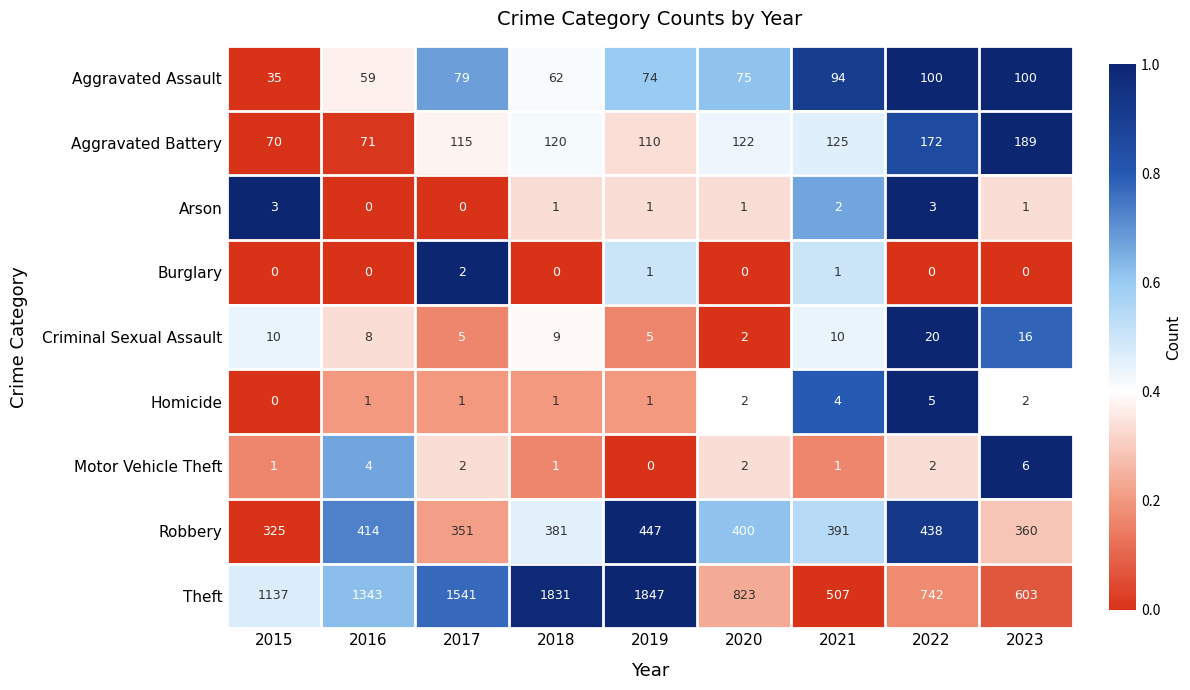

At which category is the sum across all series the highest?

2019